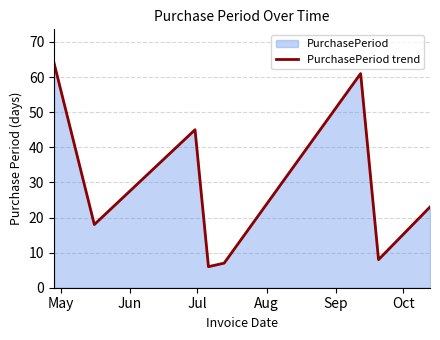

What is the average value?

29